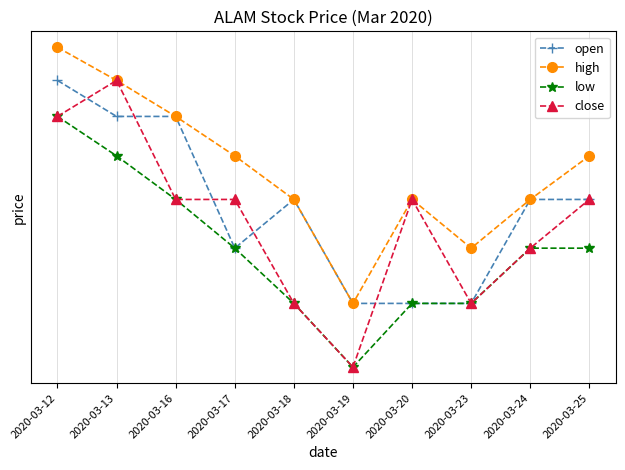

Reading right to left, transcribe all the data shown in this chart.

open: 2020-03-25=0.0	2020-03-24=0.0	2020-03-23=0.0	2020-03-20=0.0	2020-03-19=0.0	2020-03-18=0.0	2020-03-17=0.0	2020-03-16=0.1	2020-03-13=0.1	2020-03-12=0.1
high: 2020-03-25=0.1	2020-03-24=0.0	2020-03-23=0.0	2020-03-20=0.0	2020-03-19=0.0	2020-03-18=0.0	2020-03-17=0.1	2020-03-16=0.1	2020-03-13=0.1	2020-03-12=0.1
low: 2020-03-25=0.0	2020-03-24=0.0	2020-03-23=0.0	2020-03-20=0.0	2020-03-19=0.0	2020-03-18=0.0	2020-03-17=0.0	2020-03-16=0.0	2020-03-13=0.1	2020-03-12=0.1
close: 2020-03-25=0.0	2020-03-24=0.0	2020-03-23=0.0	2020-03-20=0.0	2020-03-19=0.0	2020-03-18=0.0	2020-03-17=0.0	2020-03-16=0.0	2020-03-13=0.1	2020-03-12=0.1